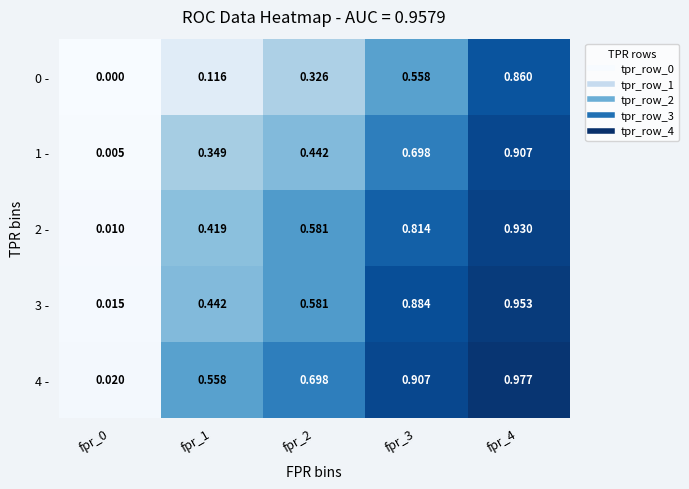

Is the value of 1 - at fpr_4 greater than the value of 4 - at fpr_2?

Yes